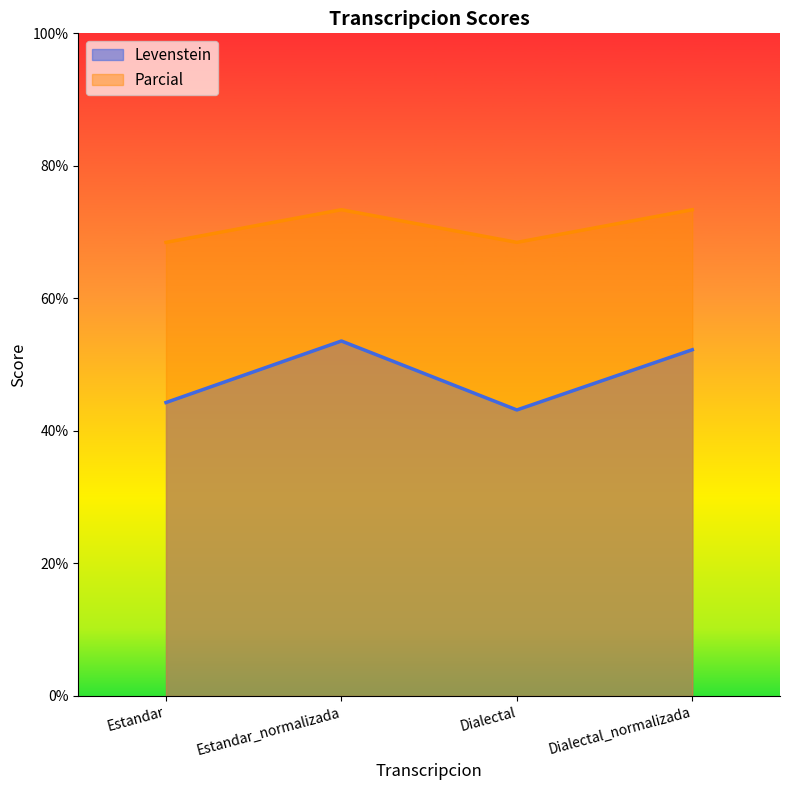

What position from the right is Dialectal_normalizada?

1